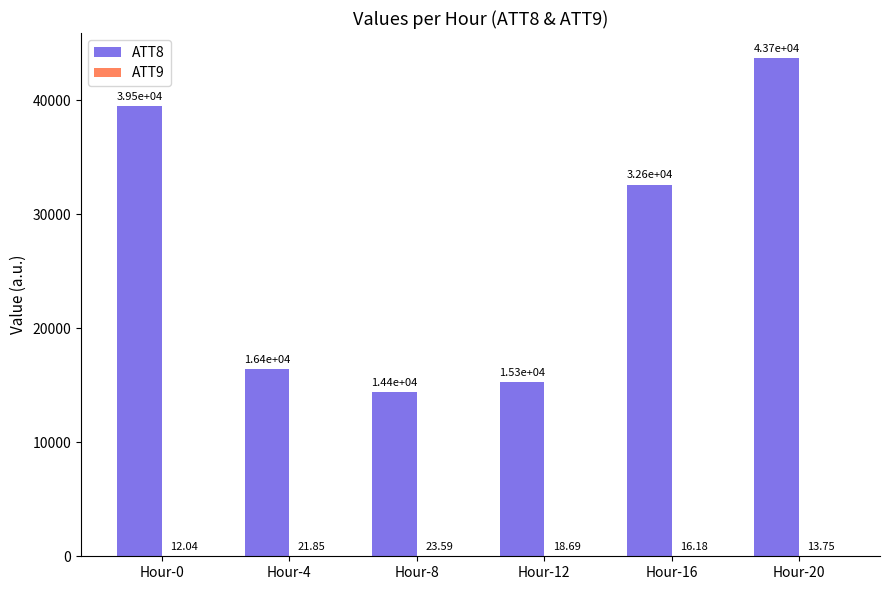

What is the sum of the ATT8 values at Hour-20 and Hour-8?

58100.0